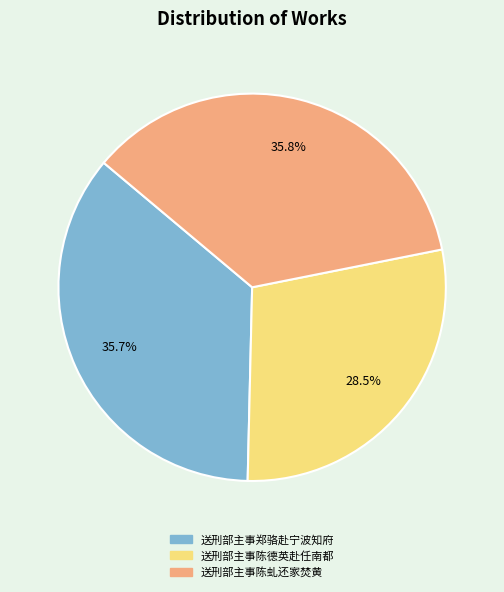

What is the smallest slice in the pie chart?

送刑部主事陈德英赴任南都